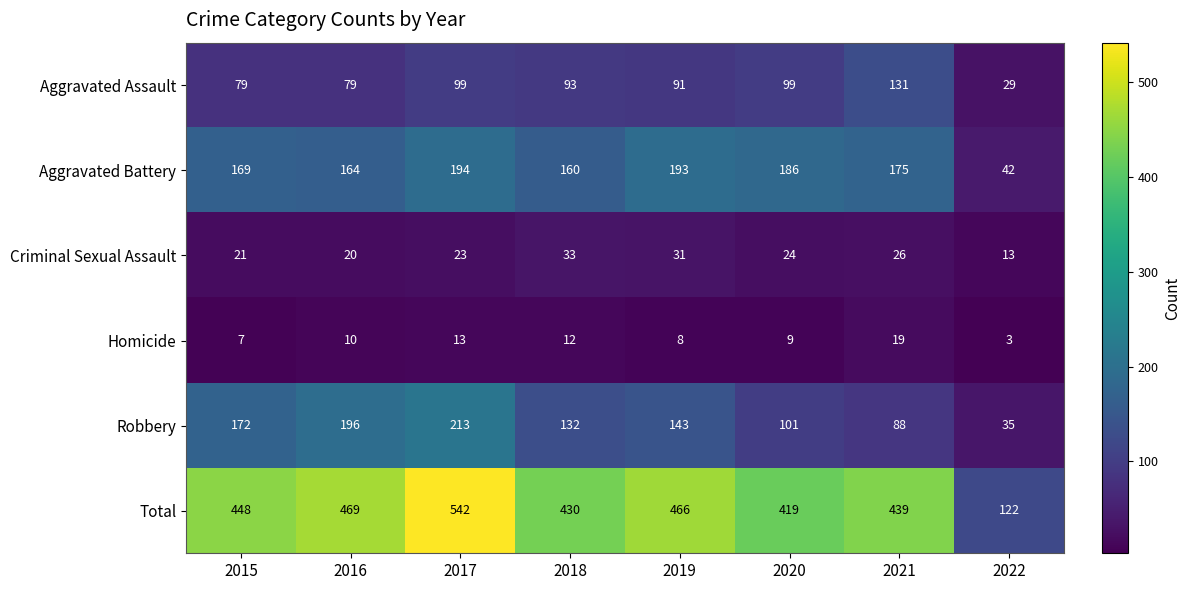

At which category does the chart reach its peak across all series?

2017